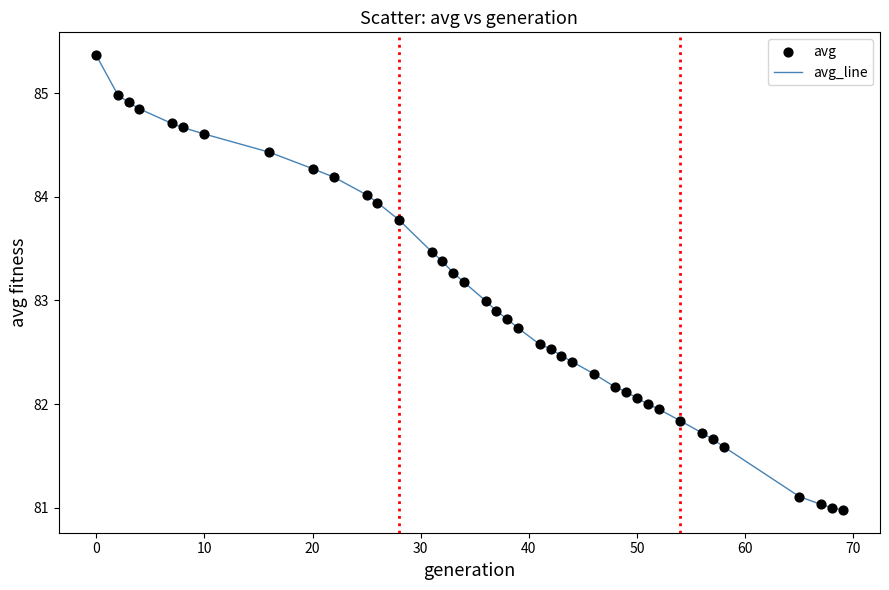

What is the maximum value shown in the chart?

85.4